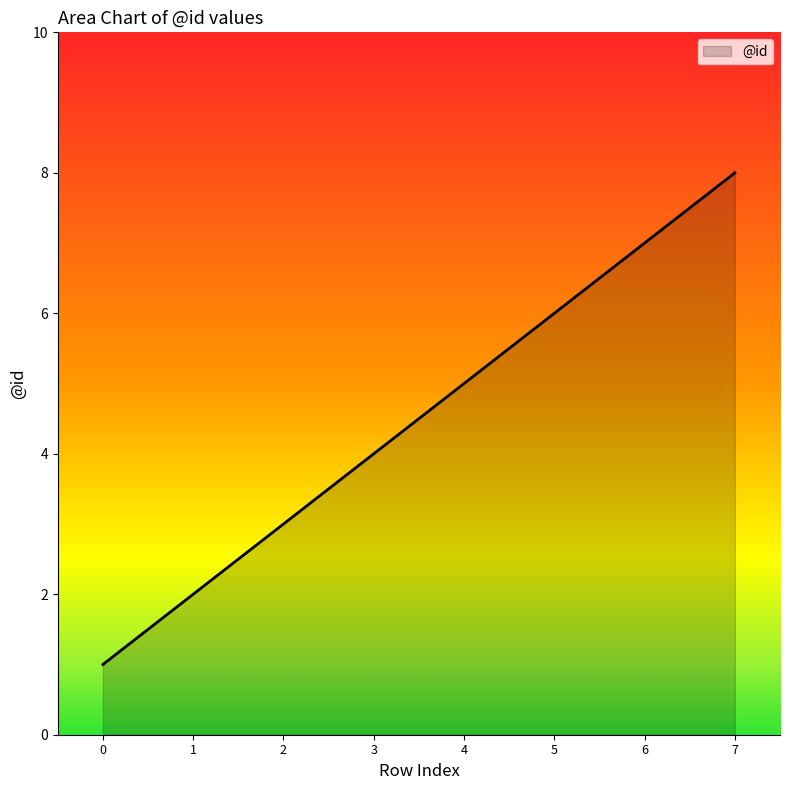

Is it true that the value at 6 is 7?

True